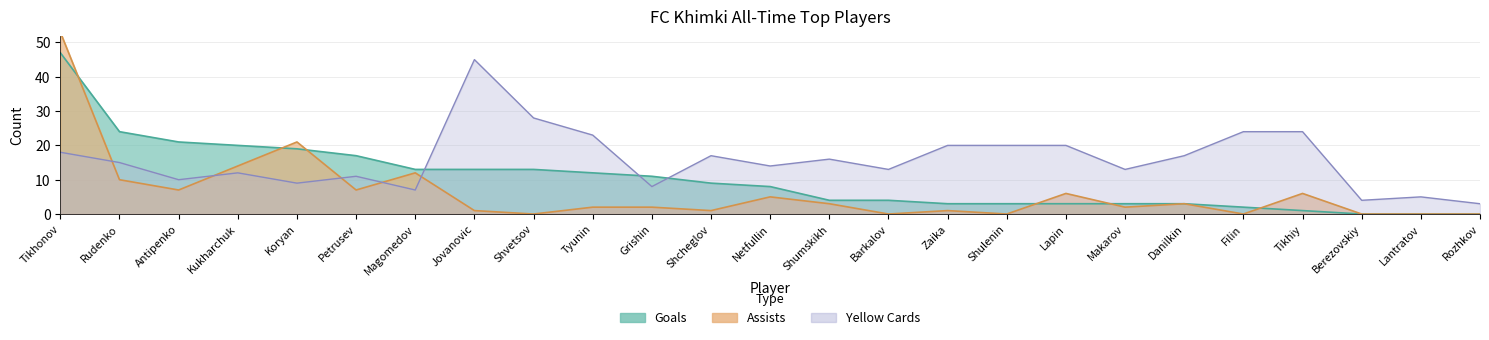

Reading right to left, extract all data points from this chart.

goals: Rozhkov=0	Lantratov=0	Berezovskiy=0	Tikhiy=1	Filin=2	Danilkin=3	Makarov=3	Lapin=3	Shulenin=3	Zaika=3	Barkalov=4	Shumskikh=4	Netfullin=8	Shcheglov=9	Grishin=11	Tyunin=12	Shvetsov=13	Jovanovic=13	Magomedov=13	Petrusev=17	Koryan=19	Kukharchuk=20	Antipenko=21	Rudenko=24	Tikhonov=47
assists: Rozhkov=0	Lantratov=0	Berezovskiy=0	Tikhiy=6	Filin=0	Danilkin=3	Makarov=2	Lapin=6	Shulenin=0	Zaika=1	Barkalov=0	Shumskikh=3	Netfullin=5	Shcheglov=1	Grishin=2	Tyunin=2	Shvetsov=0	Jovanovic=1	Magomedov=12	Petrusev=7	Koryan=21	Kukharchuk=14	Antipenko=7	Rudenko=10	Tikhonov=53
yellow_cards: Rozhkov=3	Lantratov=5	Berezovskiy=4	Tikhiy=24	Filin=24	Danilkin=17	Makarov=13	Lapin=20	Shulenin=20	Zaika=20	Barkalov=13	Shumskikh=16	Netfullin=14	Shcheglov=17	Grishin=8	Tyunin=23	Shvetsov=28	Jovanovic=45	Magomedov=7	Petrusev=11	Koryan=9	Kukharchuk=12	Antipenko=10	Rudenko=15	Tikhonov=18